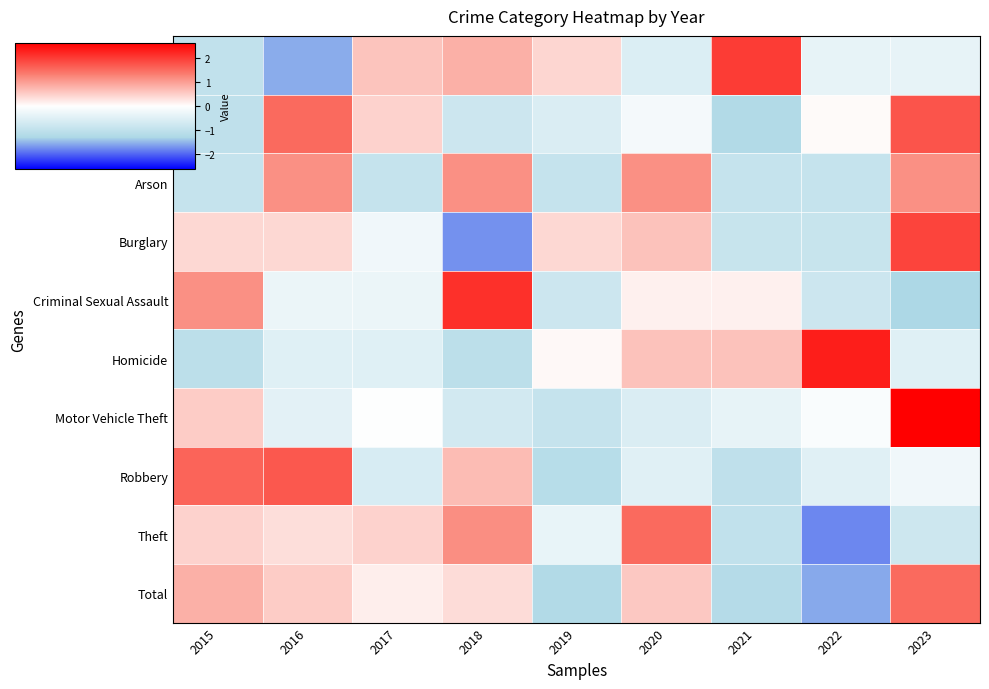

Which label corresponds to the largest value in the chart?

2023